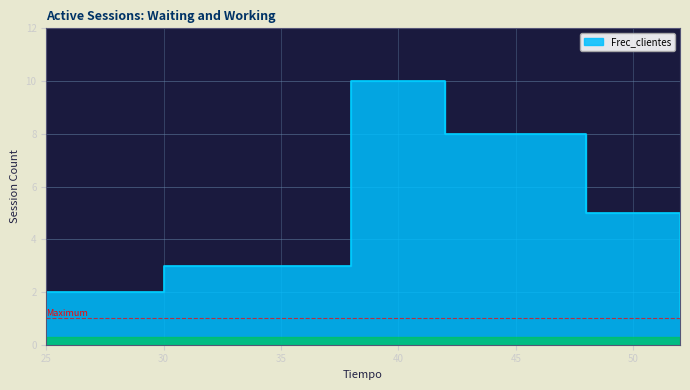

Reading left to right, what are all the values shown in this chart?

25=2	30=3	38=10	42=8	48=5	52=1